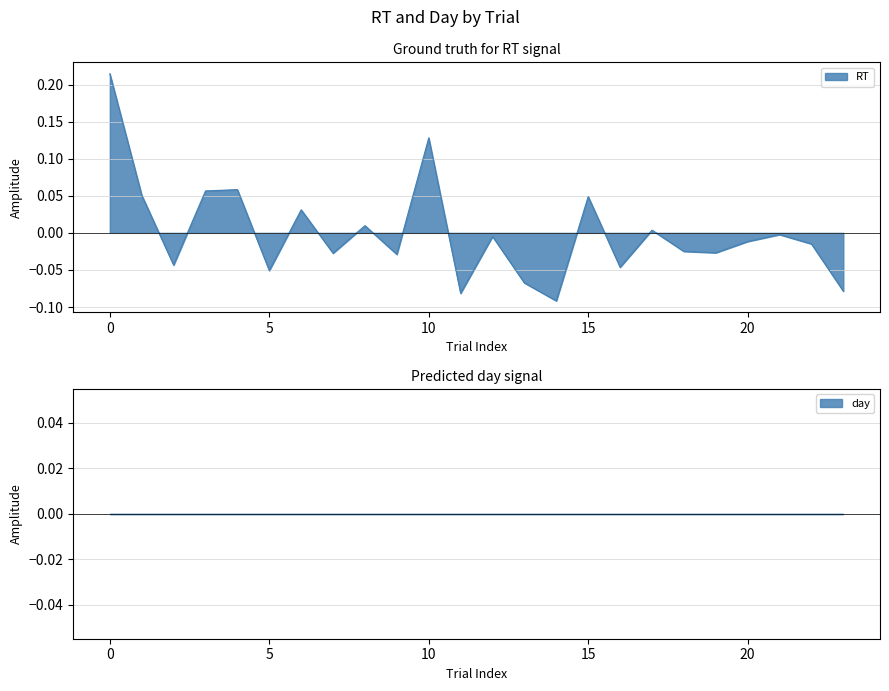

What is the difference between the values at 18 and 10?

0.2